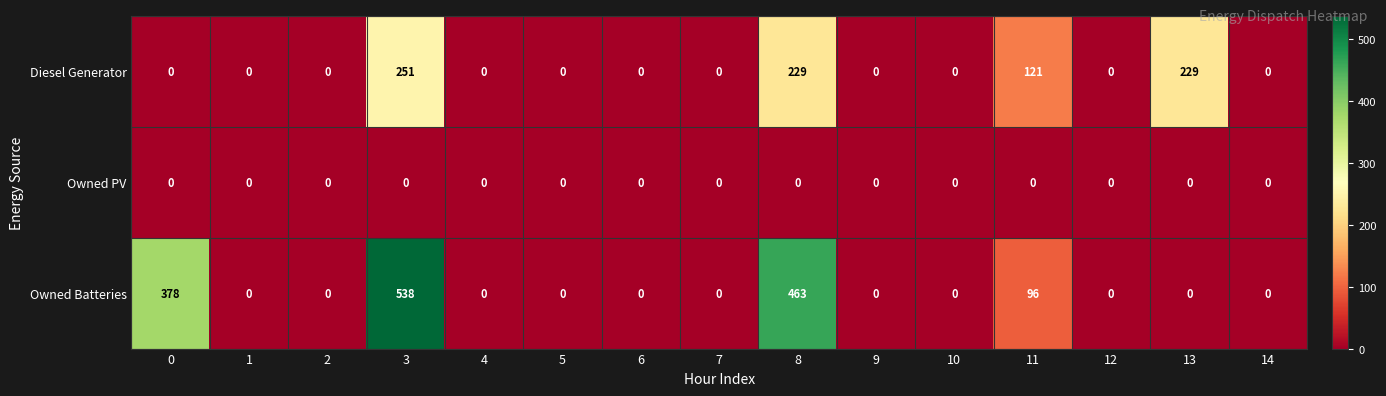

How many Diesel Generator values are between 0 and 121?

12